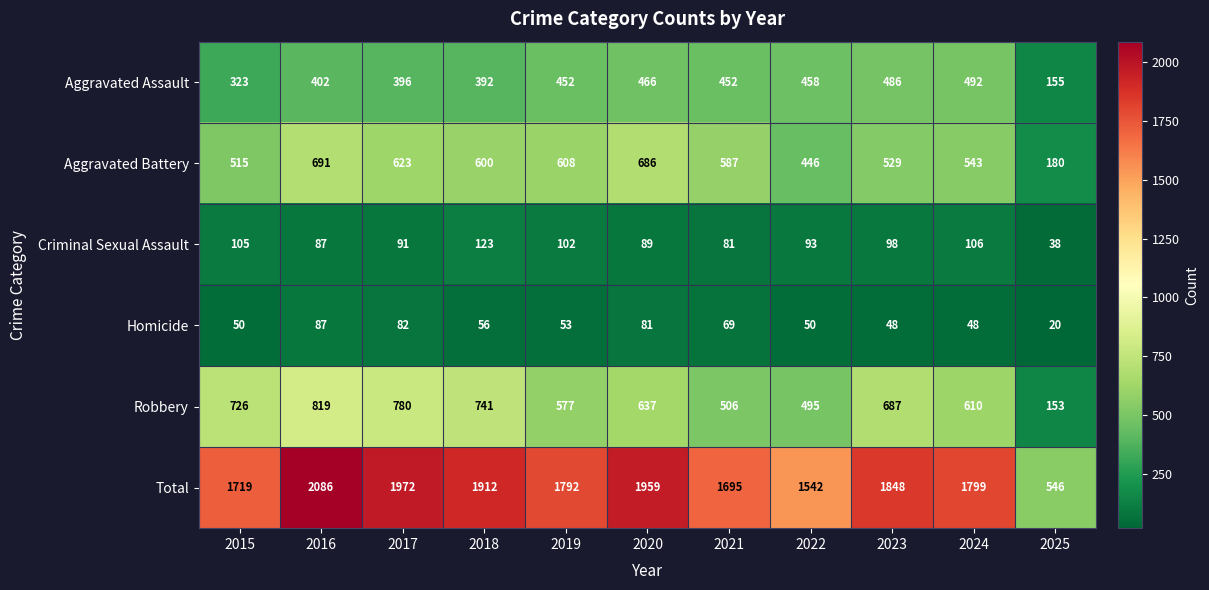

How many data points in Aggravated Battery are less than 587?

5